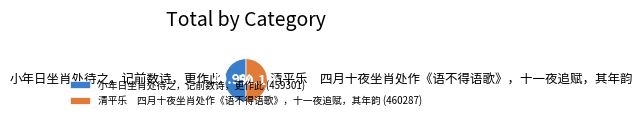

Is it true that 小年日坐肖处待之，记前数诗，更作此 is 37% of the pie?

False